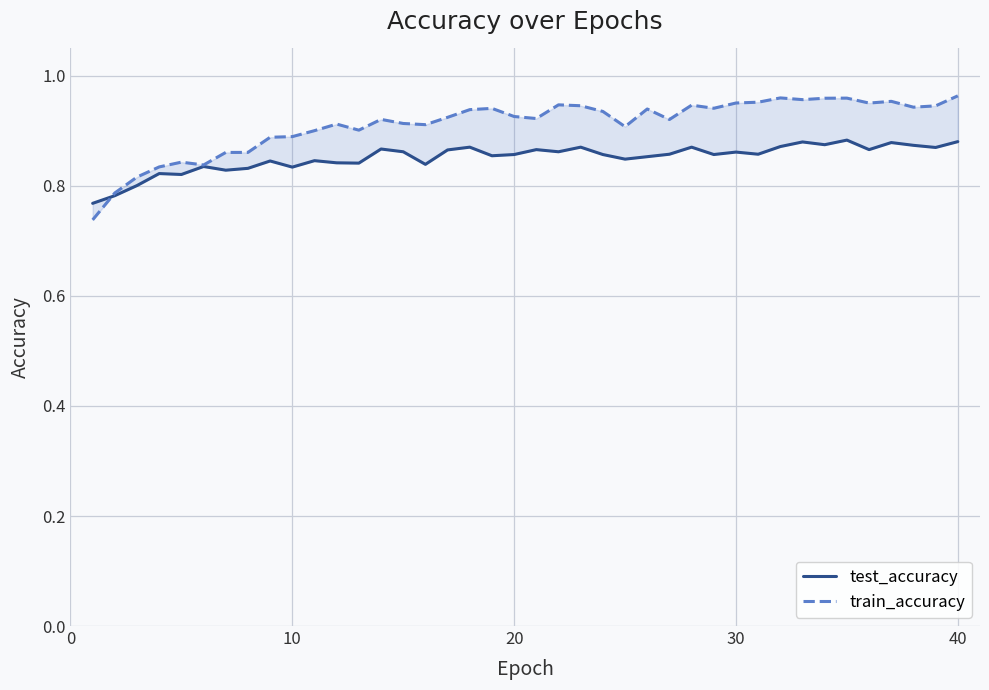

List the series in order of their peak value, lowest first.

test_accuracy, train_accuracy